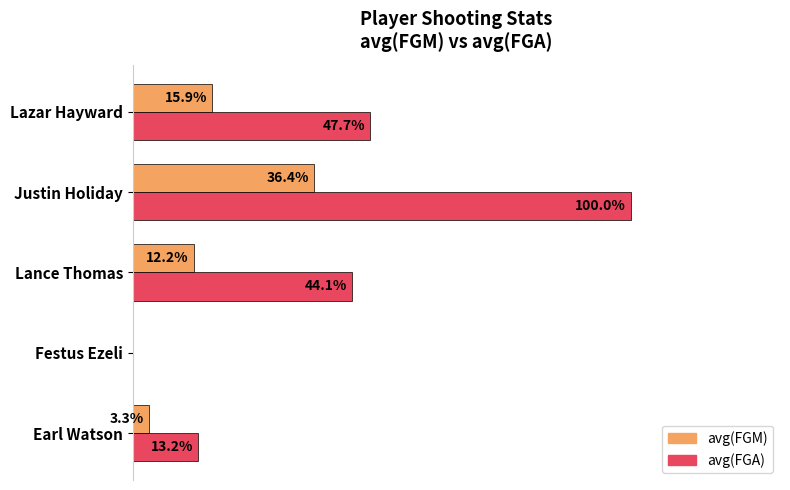

Which category has the highest value in the avg(FGM) series?

Justin Holiday